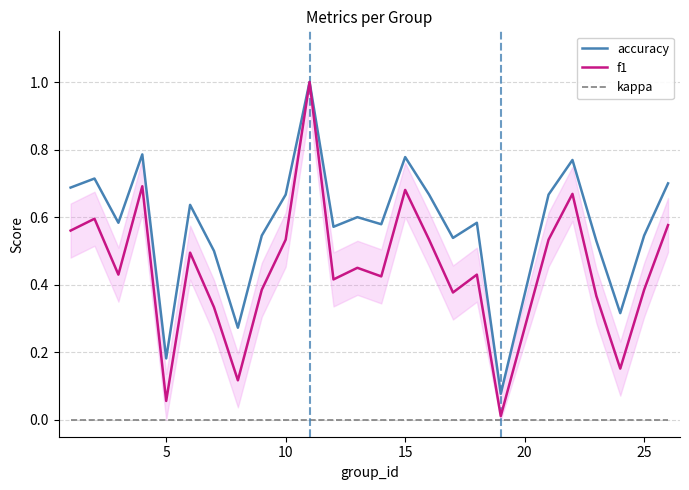

True or false: f1 and kappa cross at least once.

False